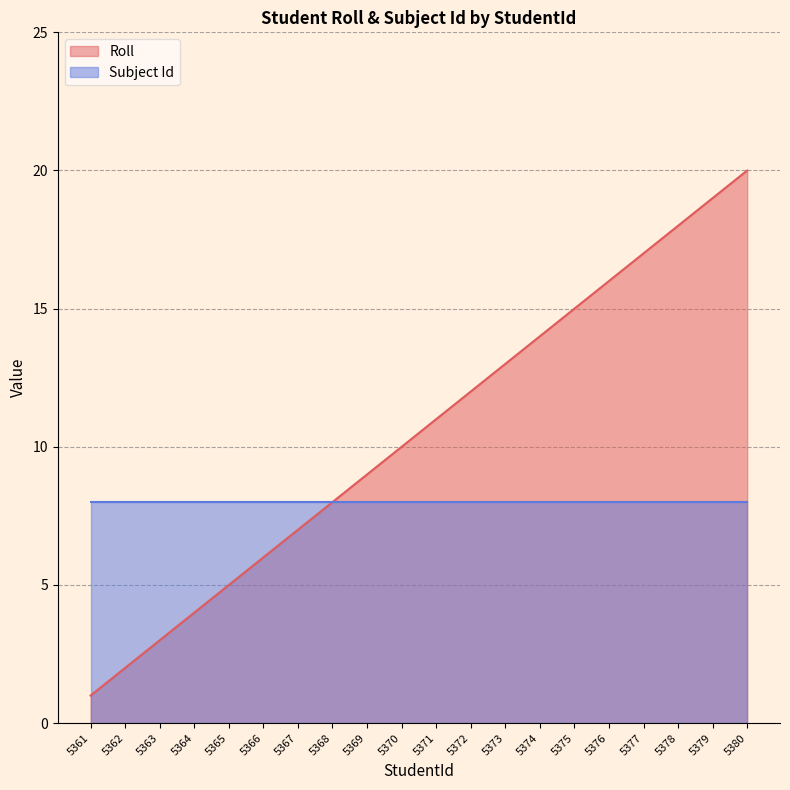

How many values exceed 11?

9